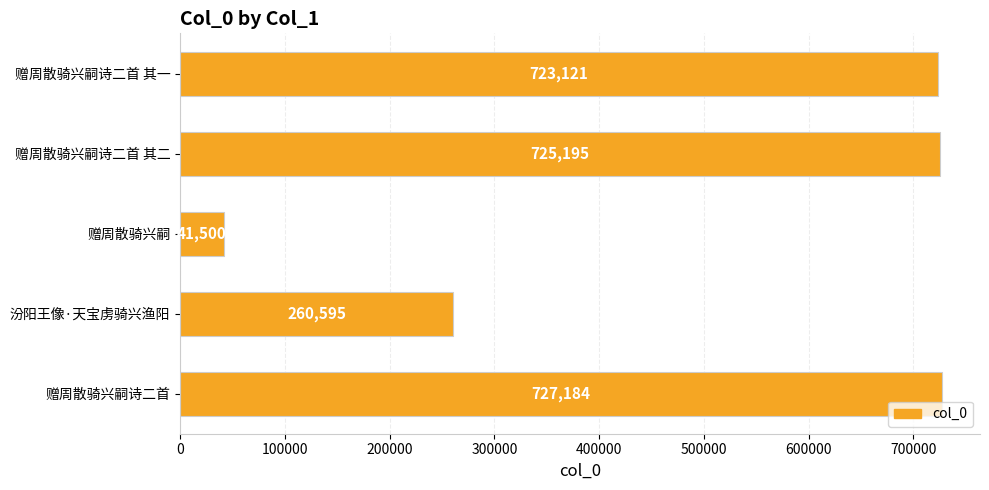

True or false: the data shows 41500 at 赠周散骑兴嗣.

True